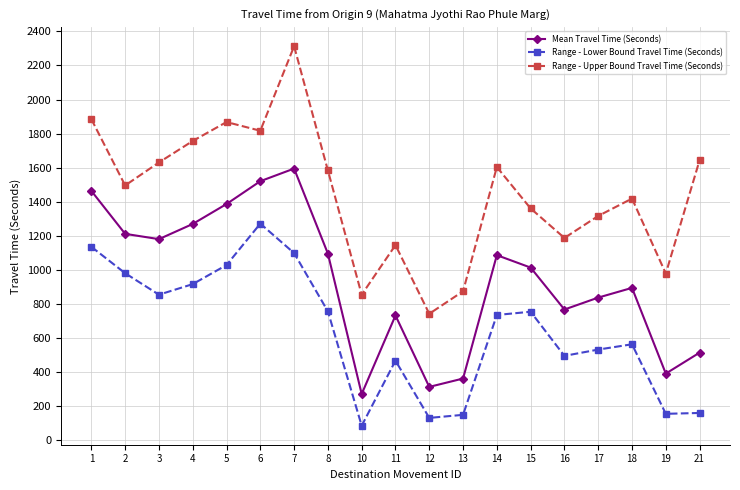

How many values in the Range - Lower Bound Travel Time (Seconds) series are below 736?

9